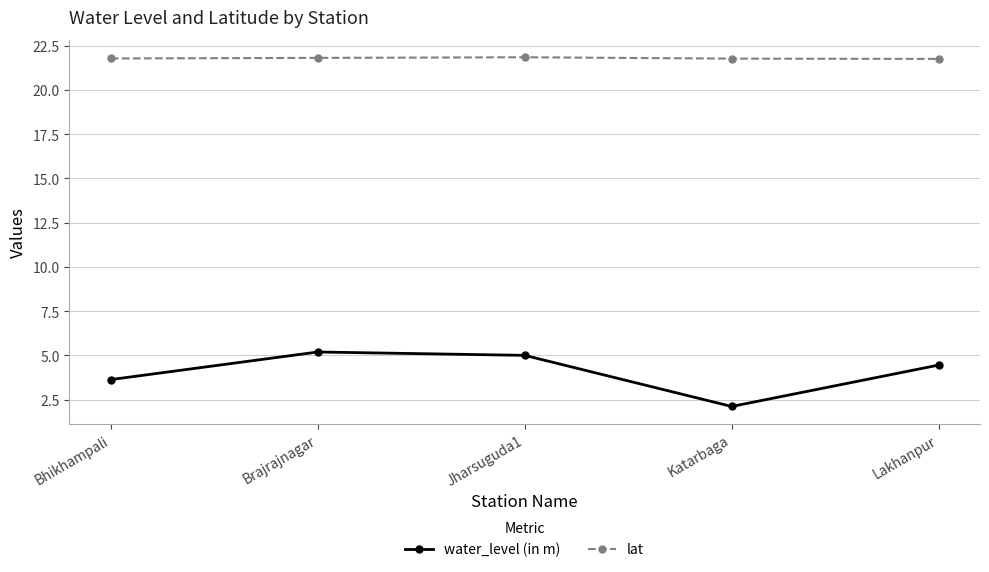

At how many categories does at least one series exceed 16?

5